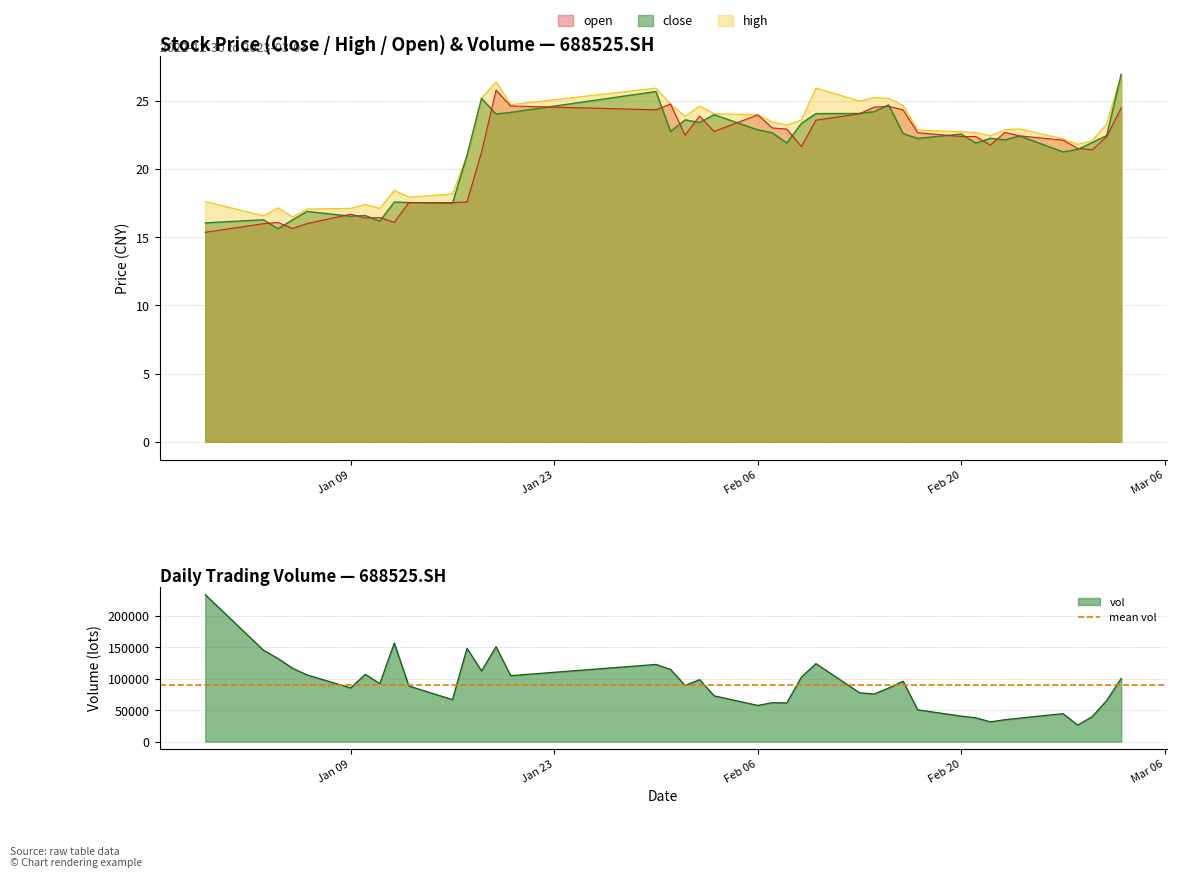

After their last crossing, which series has the higher values: open or close?

close